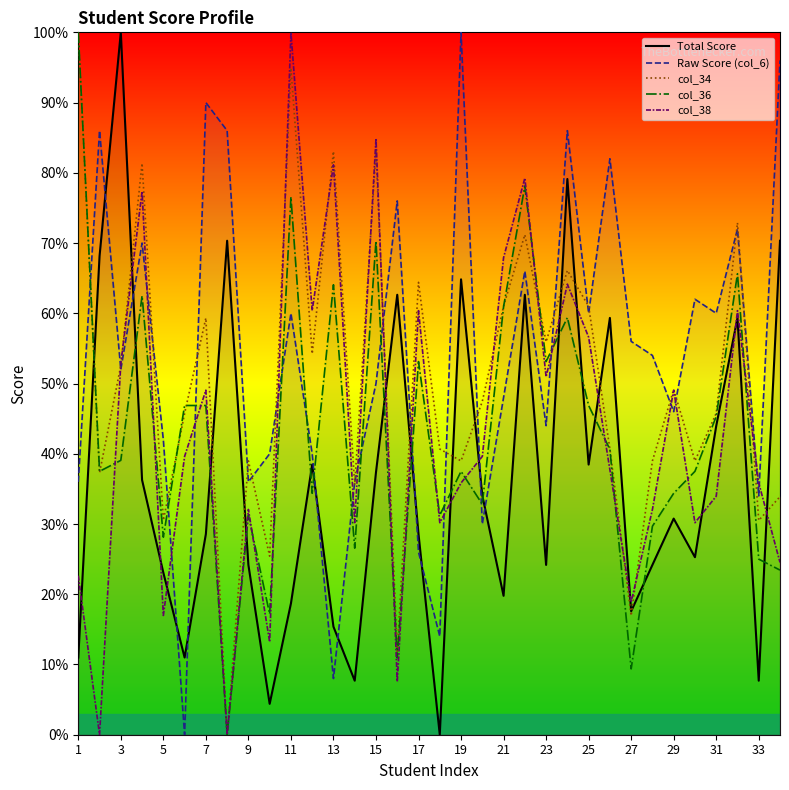

How many times do Raw Score (col_6) and Total Score cross each other?

10